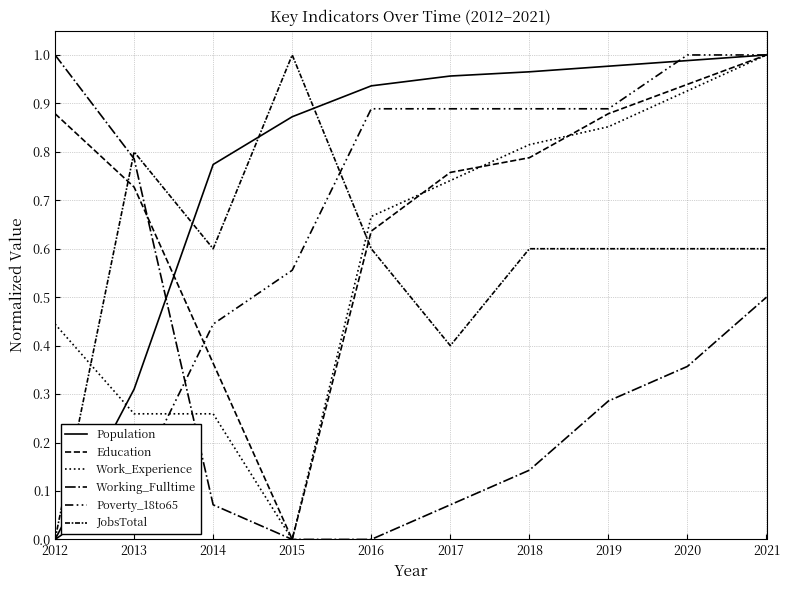

Is this an area chart (filled region under the line)?

No